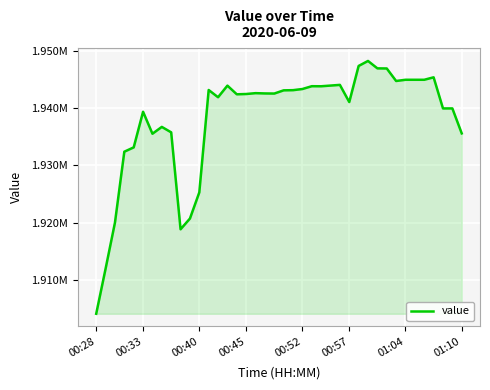

At which category does the data reach its first local peak?

00:33